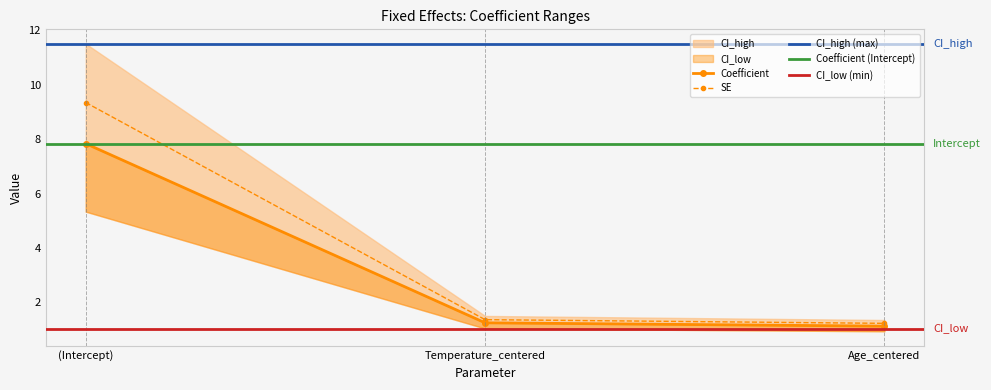

The value of Coefficient at Age_centered is 1.1. True or false?

True